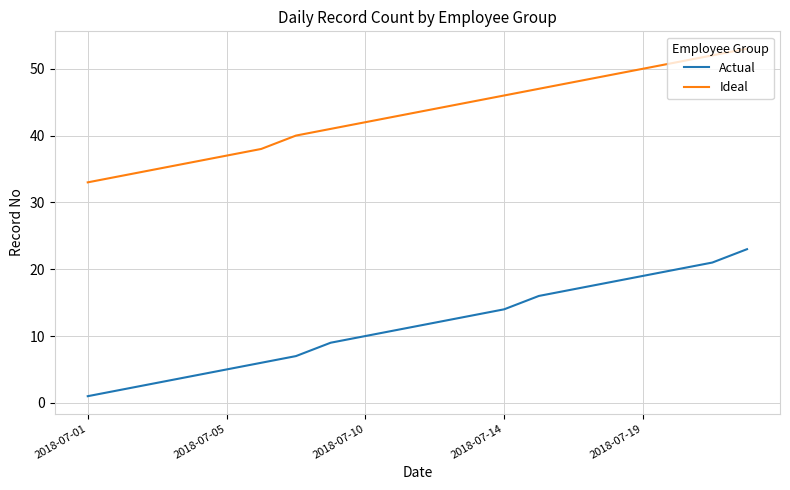

What is the maximum value shown in the chart?

53